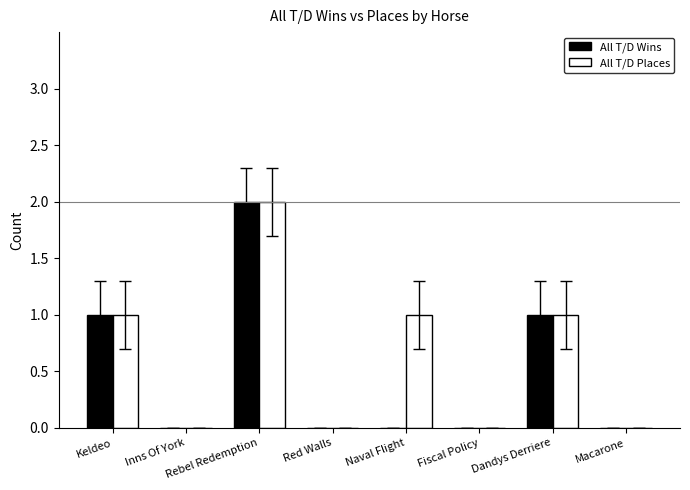

Are the bars horizontal?

No